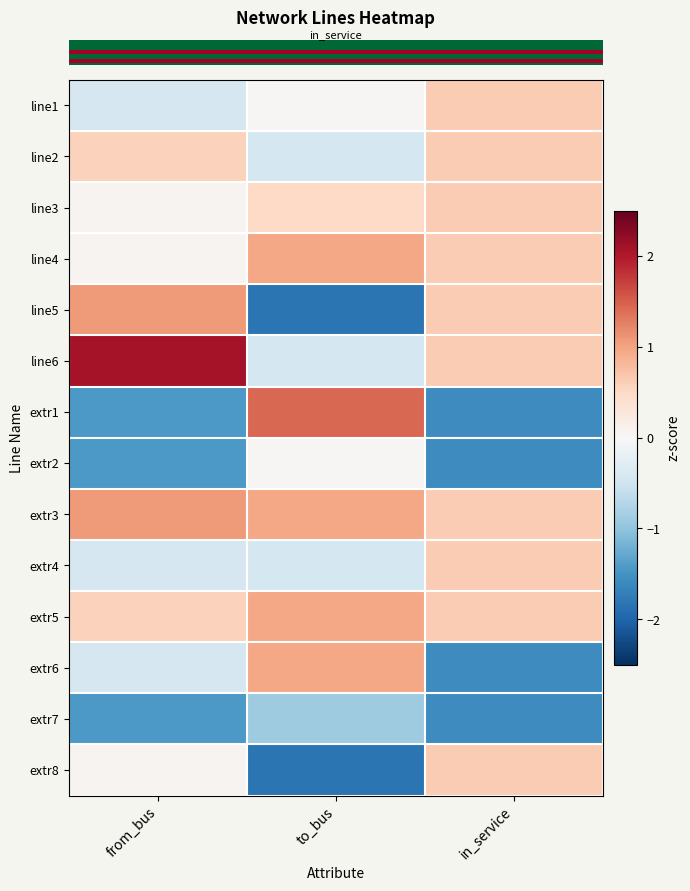

Reading right to left, list all the values displayed in this chart.

row_0: 0.6	0.0	-0.4
row_1: 0.6	-0.4	0.6
row_2: 0.6	0.5	0.1
row_3: 0.6	1.0	0.1
row_4: 0.6	-1.8	1.1
row_5: 0.6	-0.4	2.1
row_6: -1.6	1.4	-1.4
row_7: -1.6	0.0	-1.4
row_8: 0.6	1.0	1.1
row_9: 0.6	-0.4	-0.4
row_10: 0.6	1.0	0.6
row_11: -1.6	1.0	-0.4
row_12: -1.6	-0.9	-1.4
row_13: 0.6	-1.8	0.1